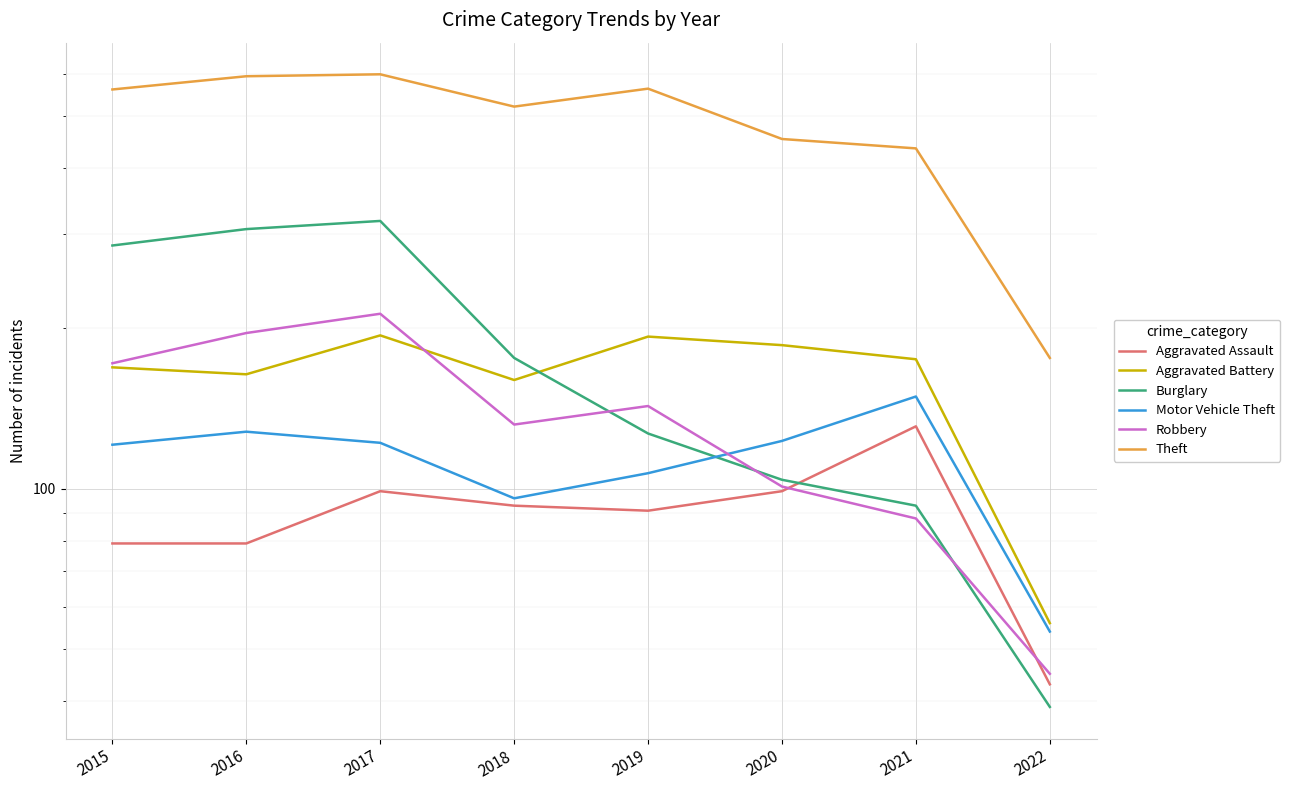

What is the approximate value of Theft at 2019, to the nearest 10?

560